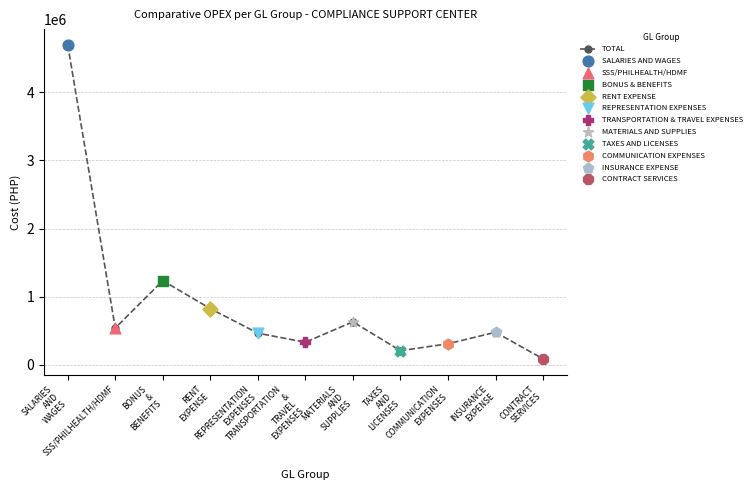

Approximately how many times larger is the value at INSURANCE
EXPENSE compared to REPRESENTATION
EXPENSES?

1.0